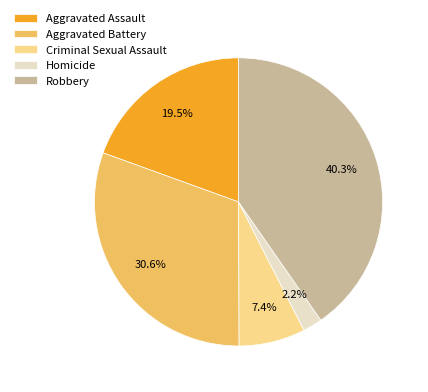

To the nearest percent, what portion does Criminal Sexual Assault represent?

7%